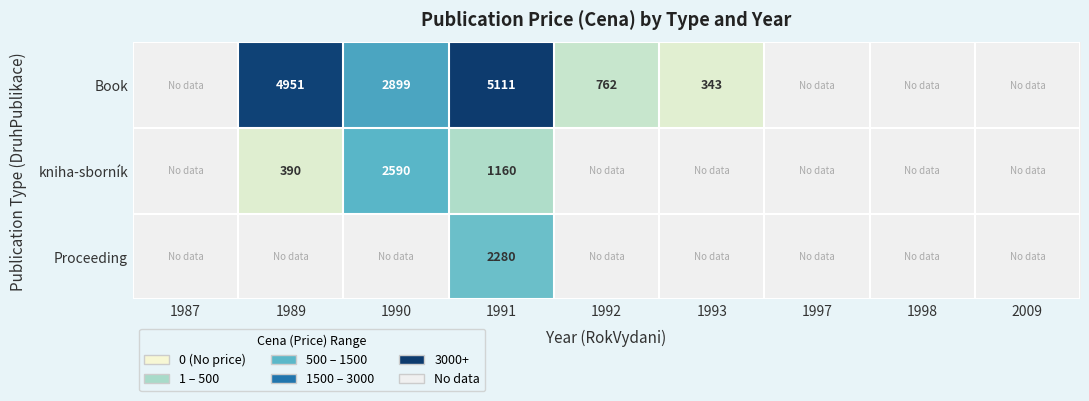

What is the sum of the Book values at 1992 and 1993?

1105